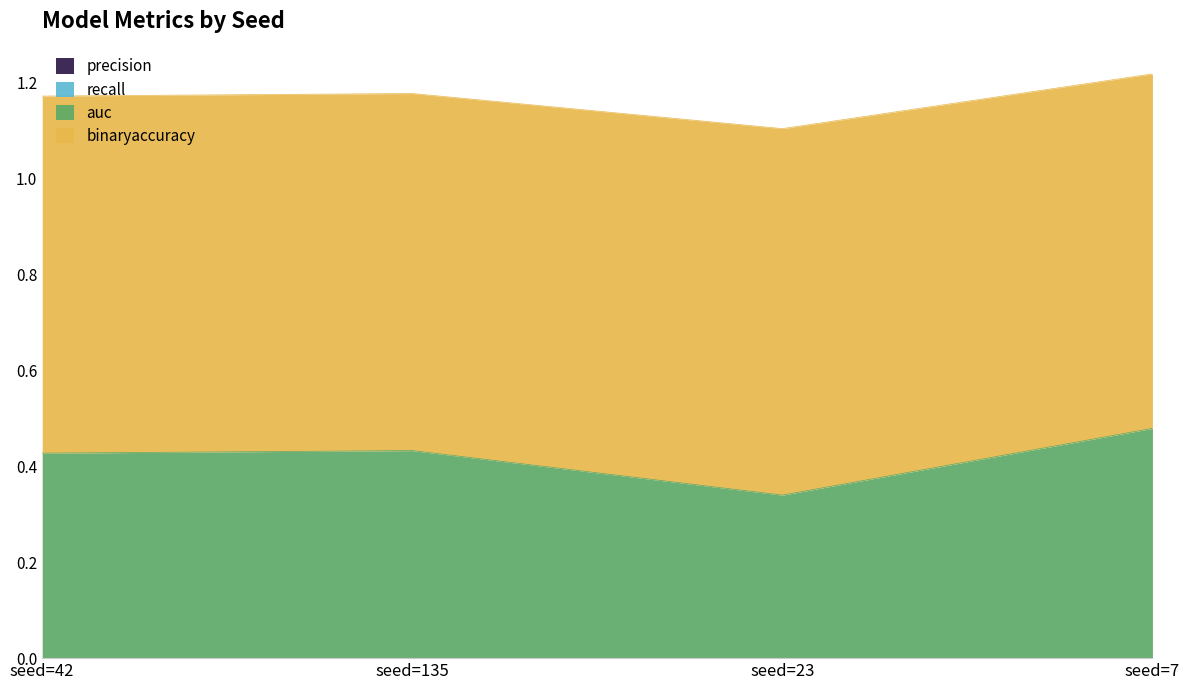

At which category is the sum across all series the highest?

seed=7